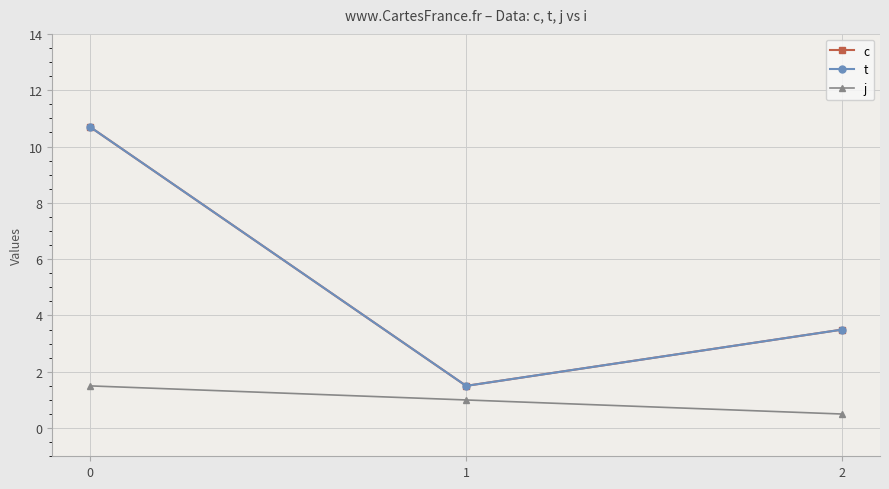

How many j values are between 0 and 1?

2